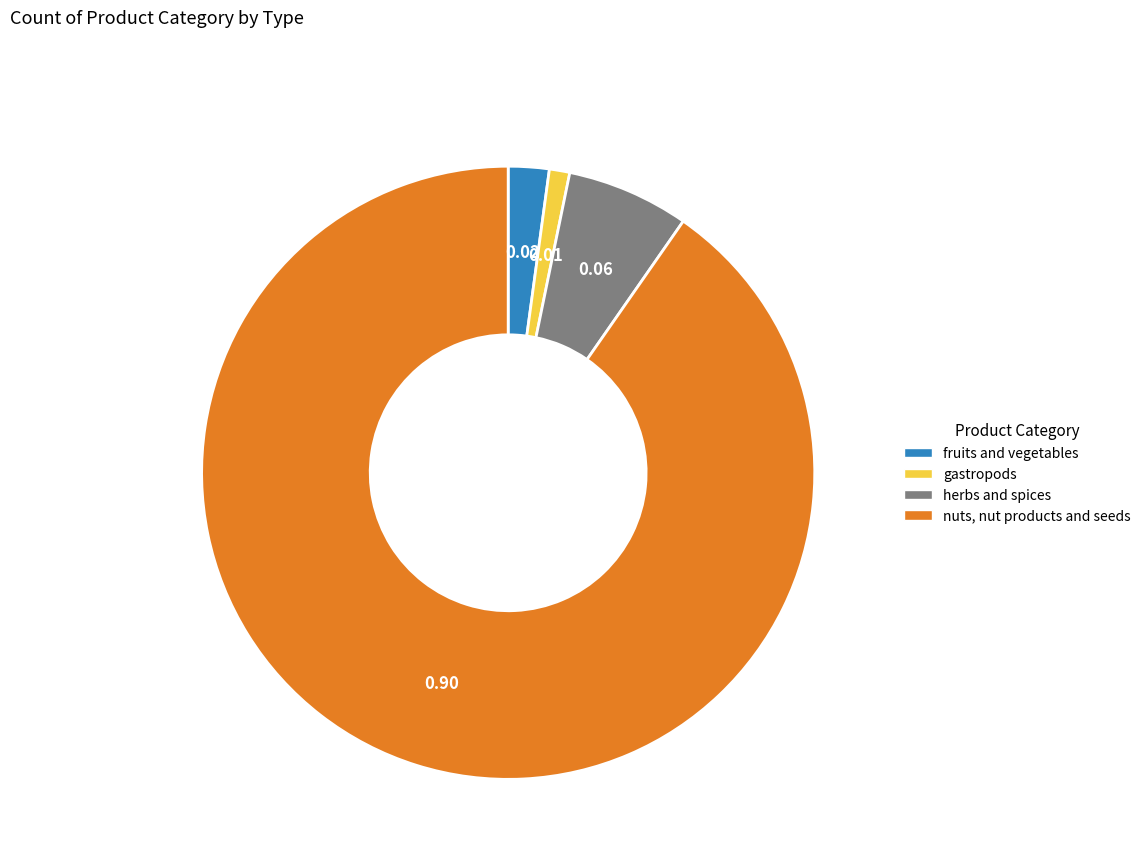

Which category has the biggest portion of the pie?

nuts, nut products and seeds